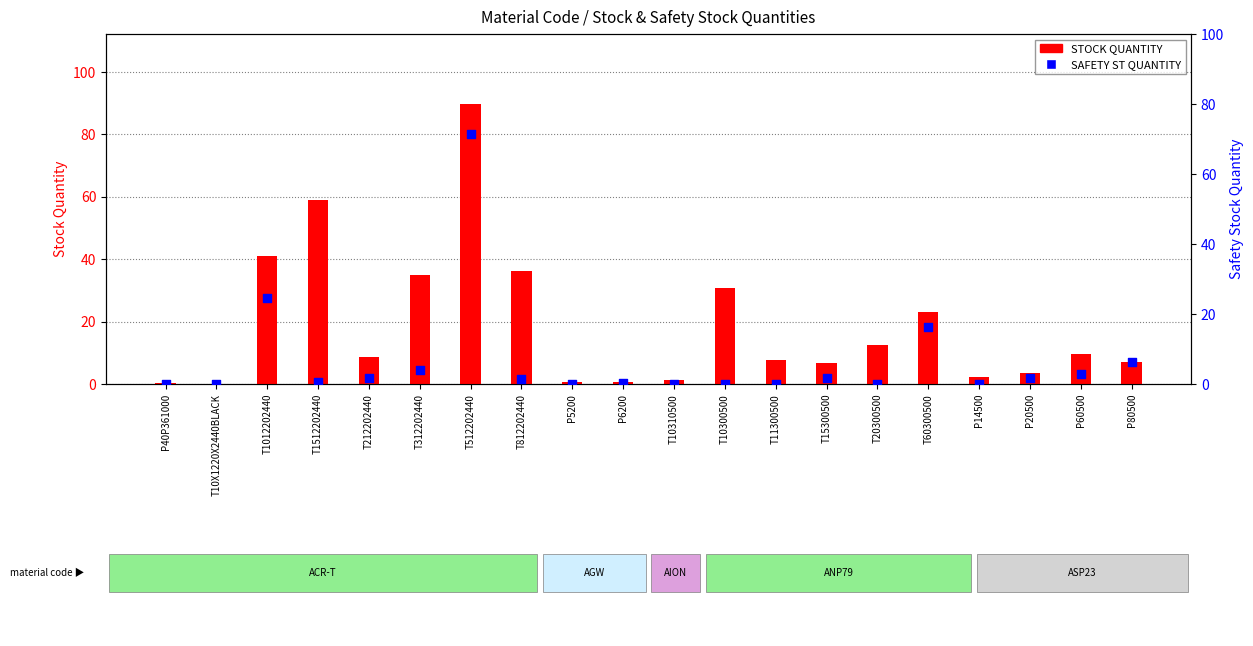

Is the value of STOCK QUANTITY at T10300500 greater than the value of SAFETY ST QUANTITY at P40P361000?

Yes